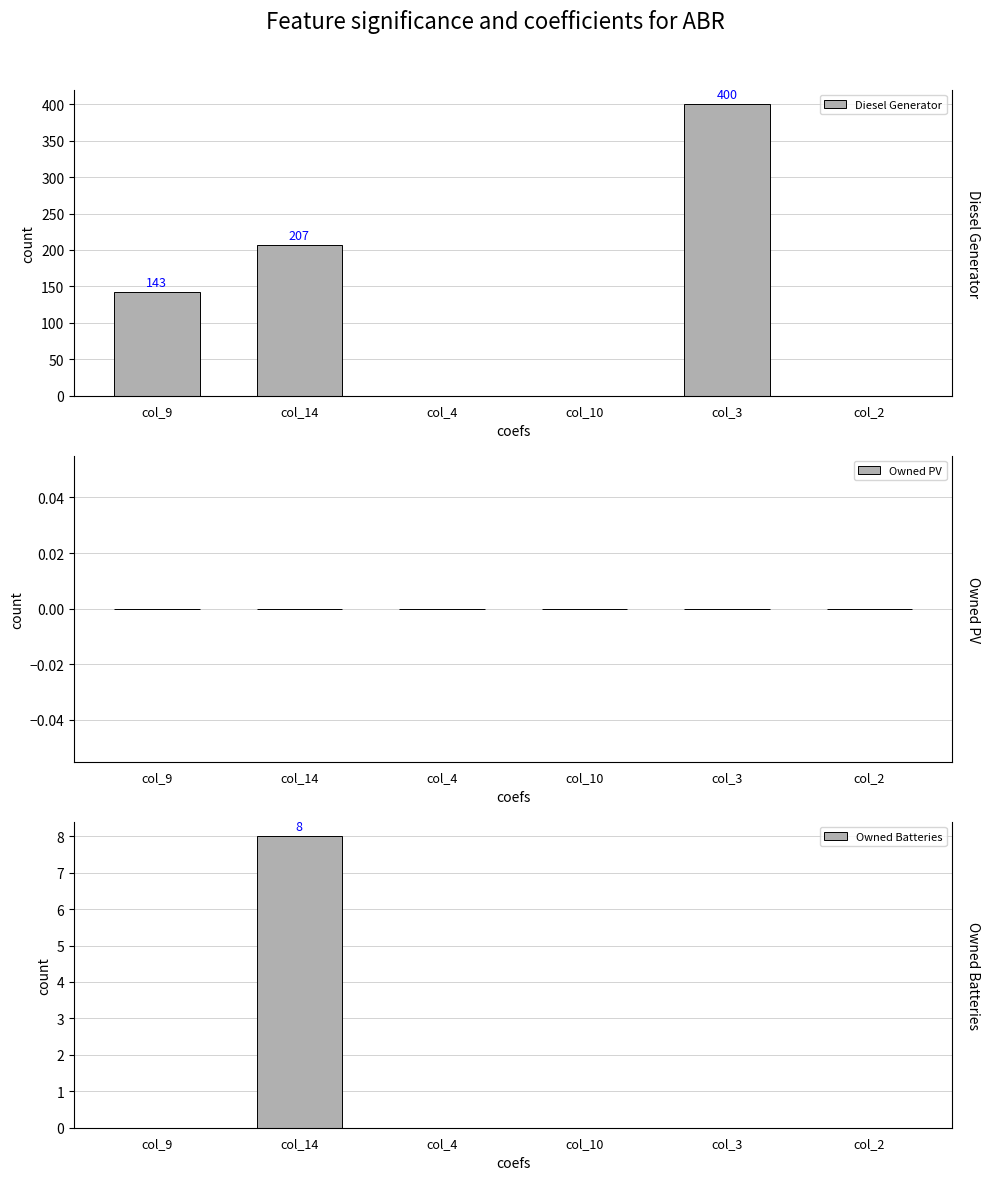

How many bars are there in total?

18